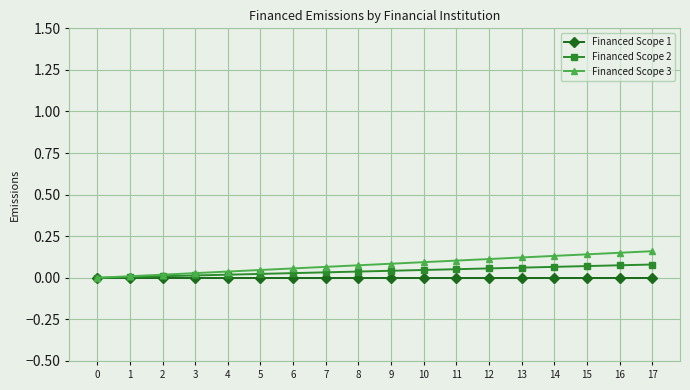

True or false: Financed Scope 1 has more than 2 points higher than both neighbors.

False